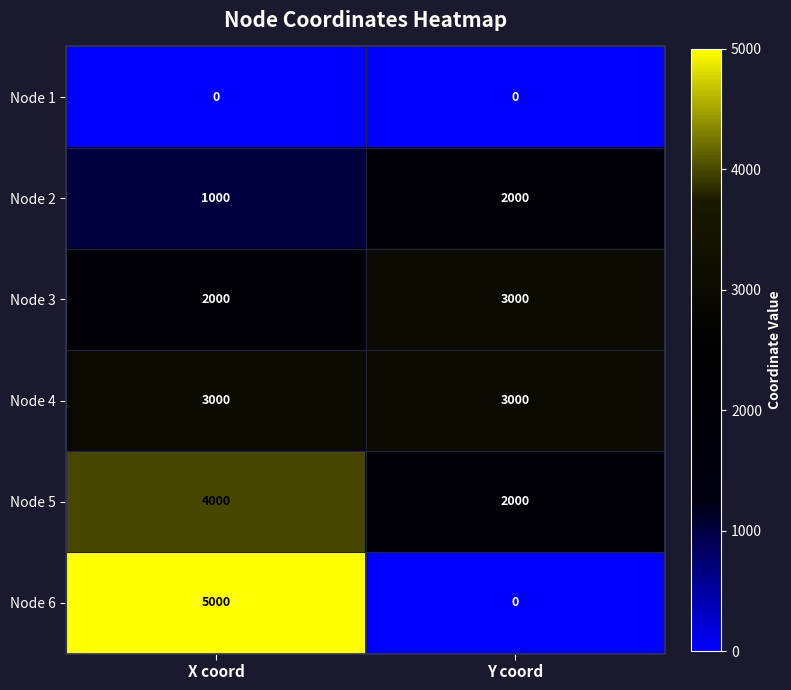

What is the highest value of the Node 6 series?

5000